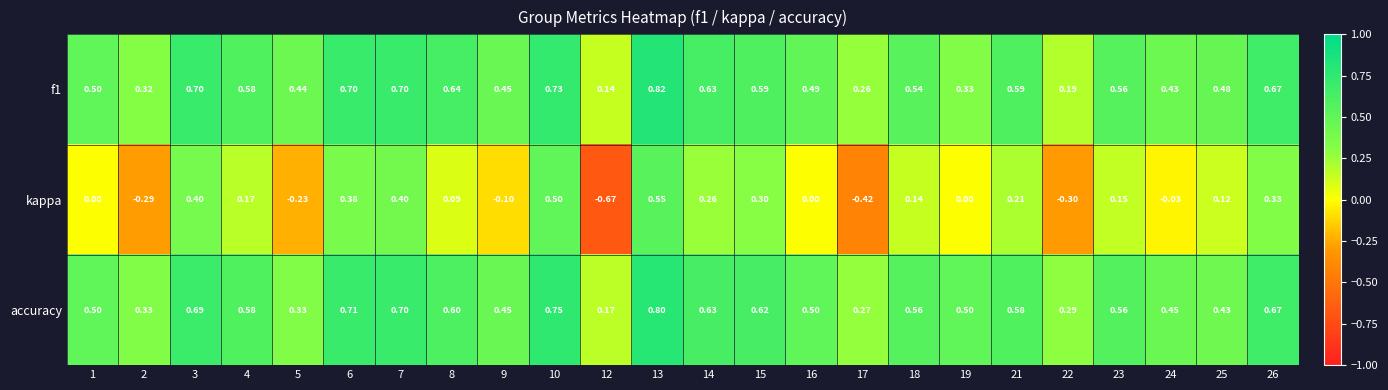

Which series has the largest total across all categories?

accuracy